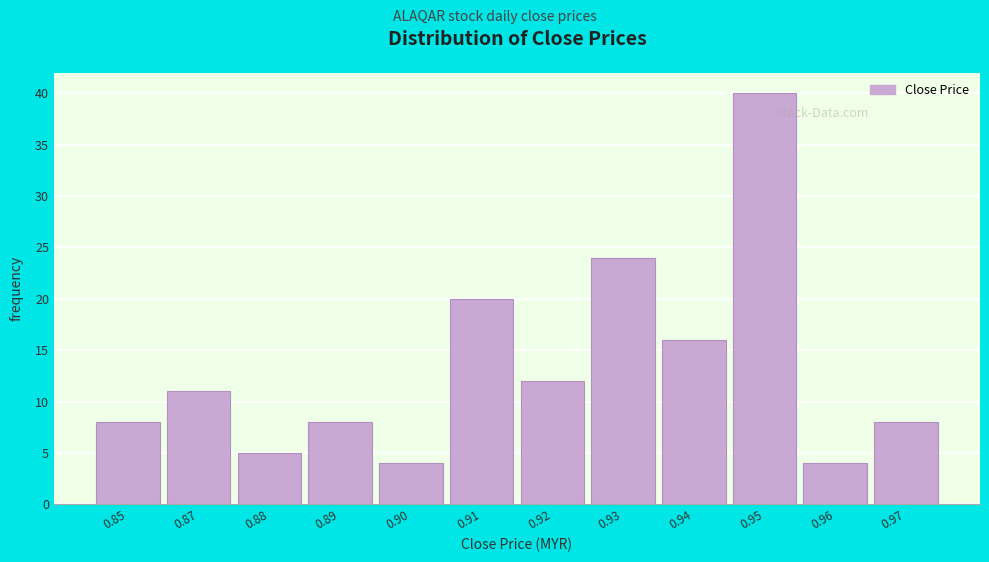

Reading right to left, list all the values displayed in this chart.

0.97=8	0.96=4	0.95=40	0.94=16	0.93=24	0.92=12	0.91=20	0.90=4	0.89=8	0.88=5	0.87=11	0.85=8